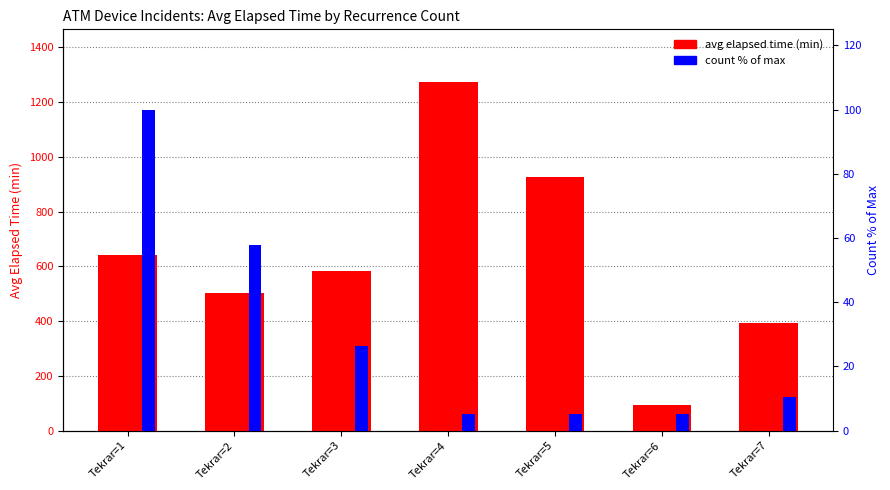

The chart shows a value of 125.5 at Tekrar=7. True or false?

False